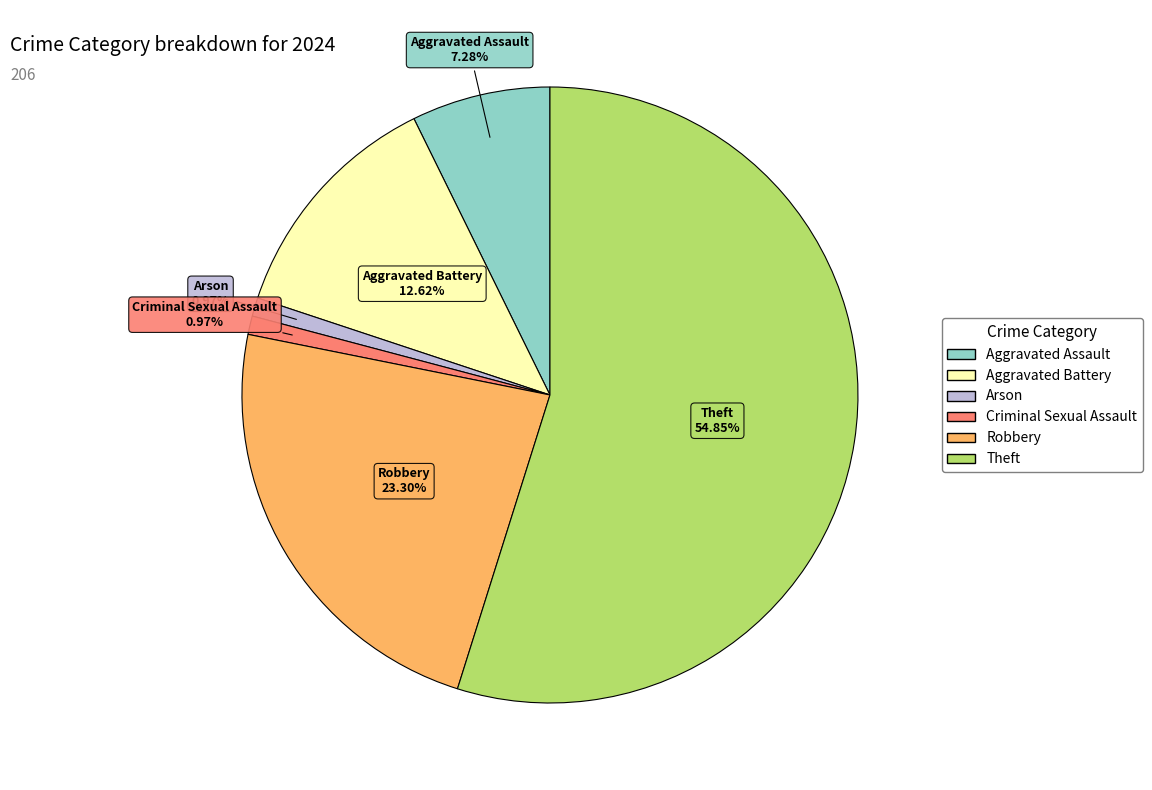

Is there any slice that represents more than half of the pie?

Yes